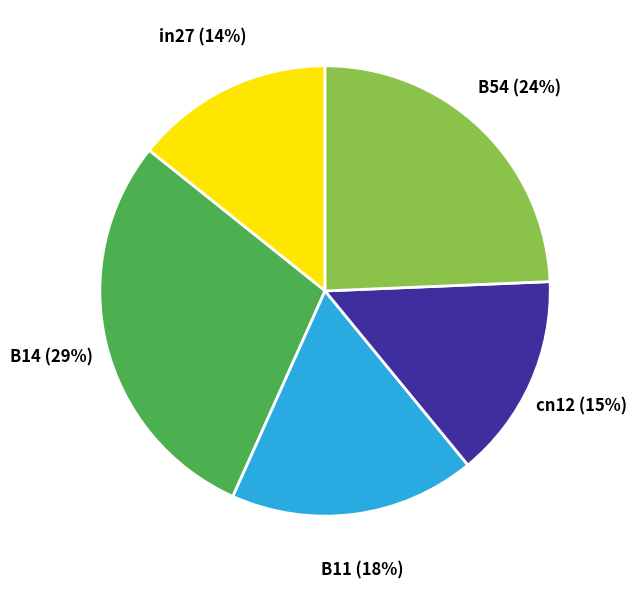

Does any single category account for the majority?

No